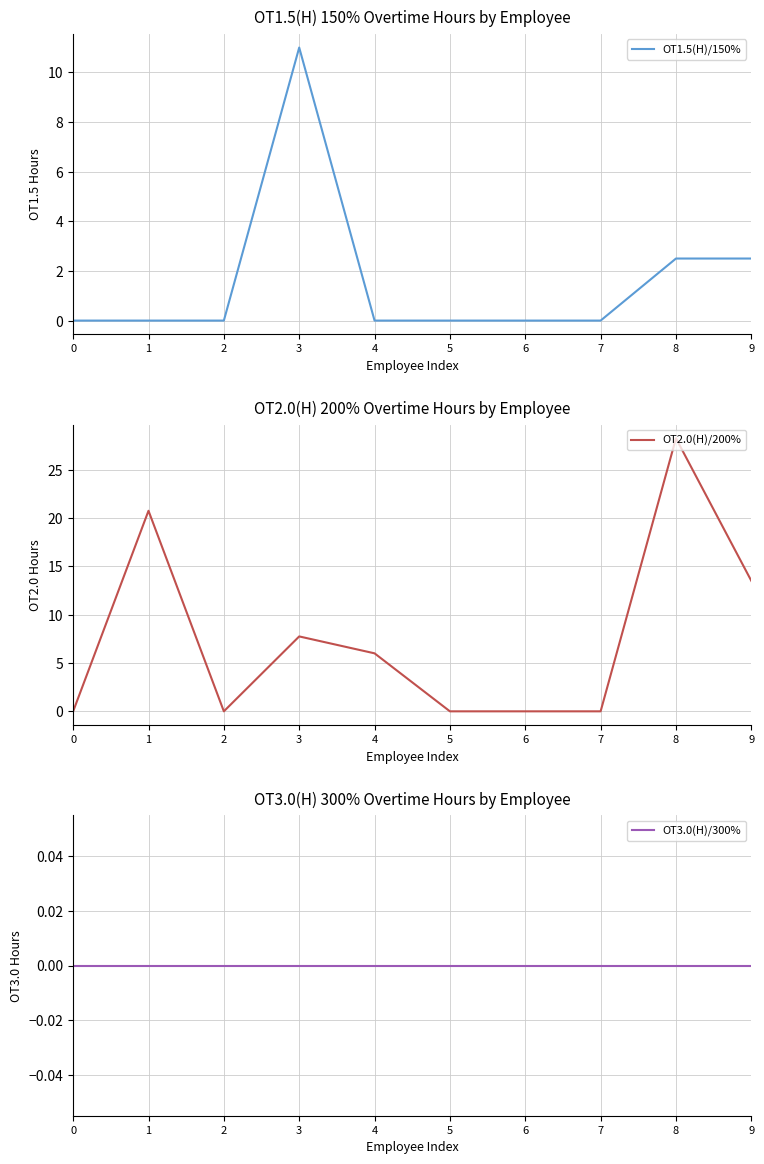

Read the OT2.0(H)/200% value at 9.

13.5